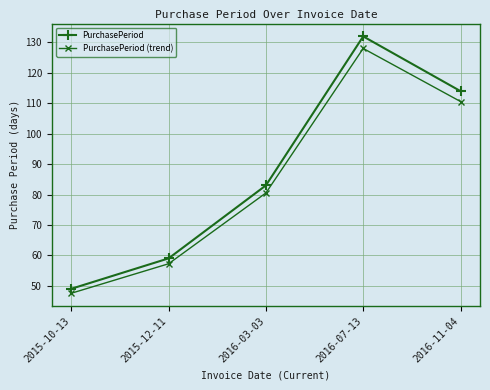

What position from the left is 2015-10-13?

1